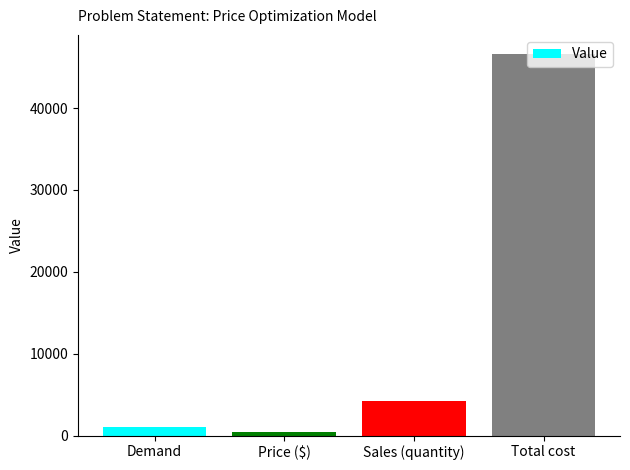

Reading left to right, list all the values displayed in this chart.

Demand=1000	Price ($)=400	Sales (quantity)=4160	Total cost=46600